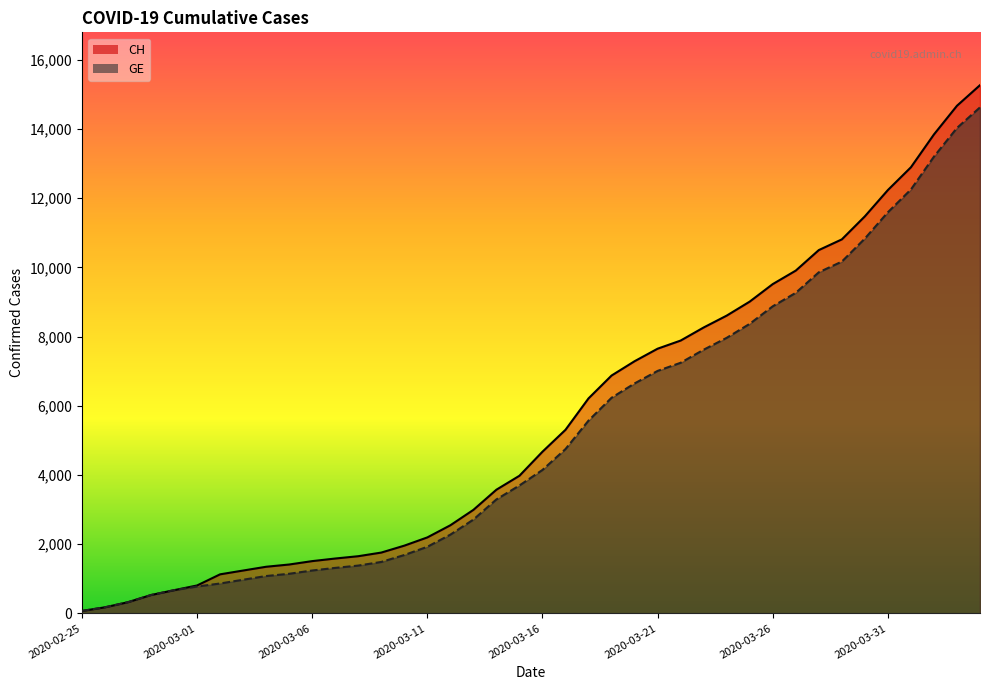

At which category is the sum across all series the highest?

2020-04-04